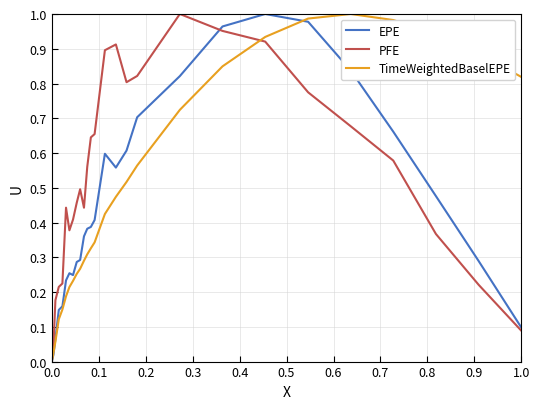

Which series ends up on top after the final intersection of TimeWeightedBaselEPE and PFE?

TimeWeightedBaselEPE